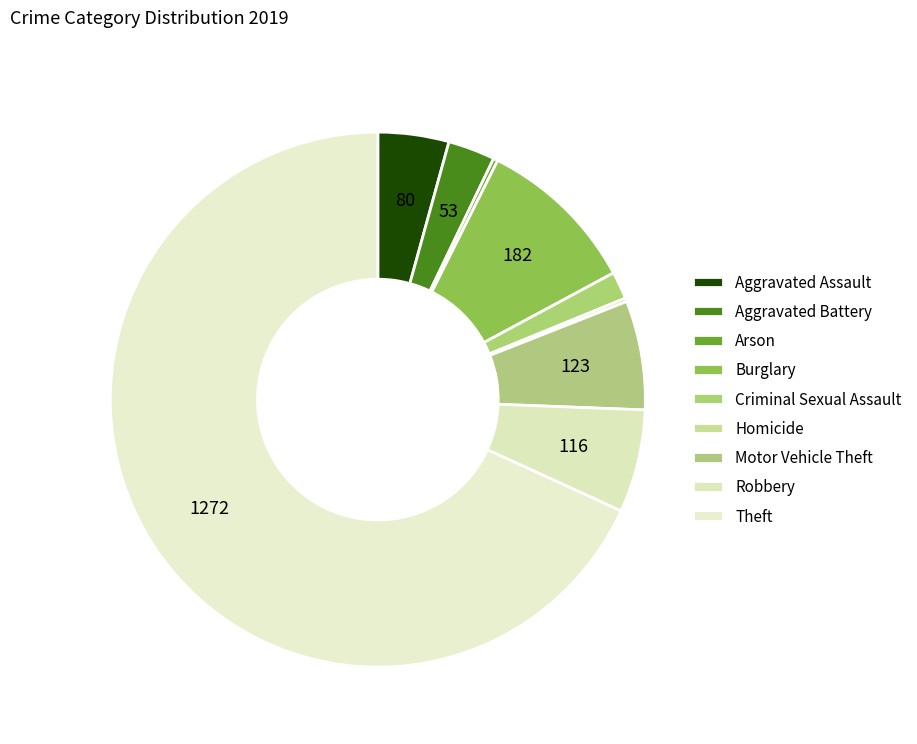

What portion of the pie excludes Criminal Sexual Assault?

98.3%